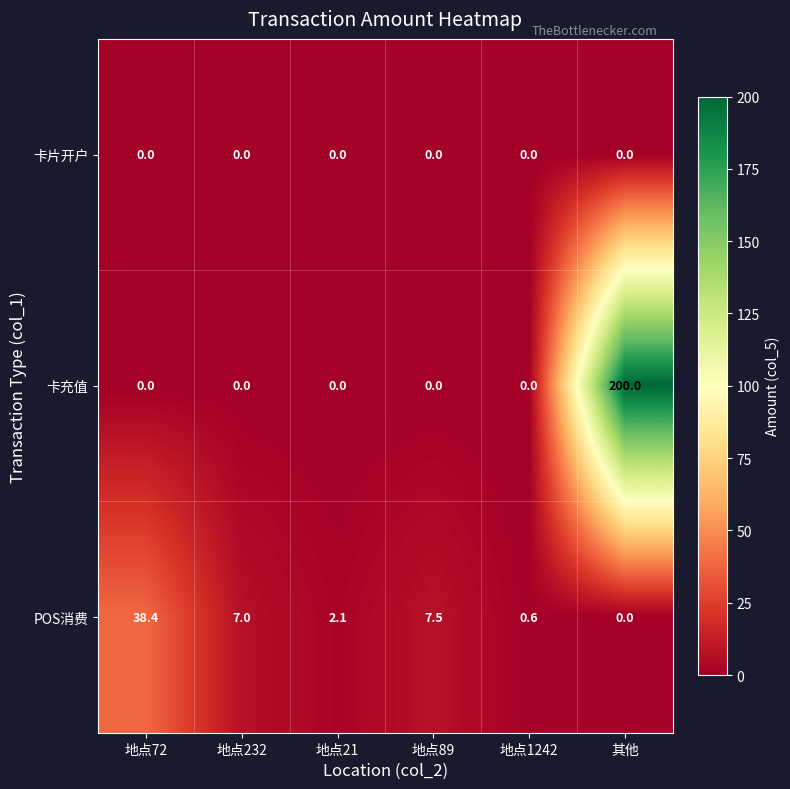

What is the maximum value shown in the chart?

200.0